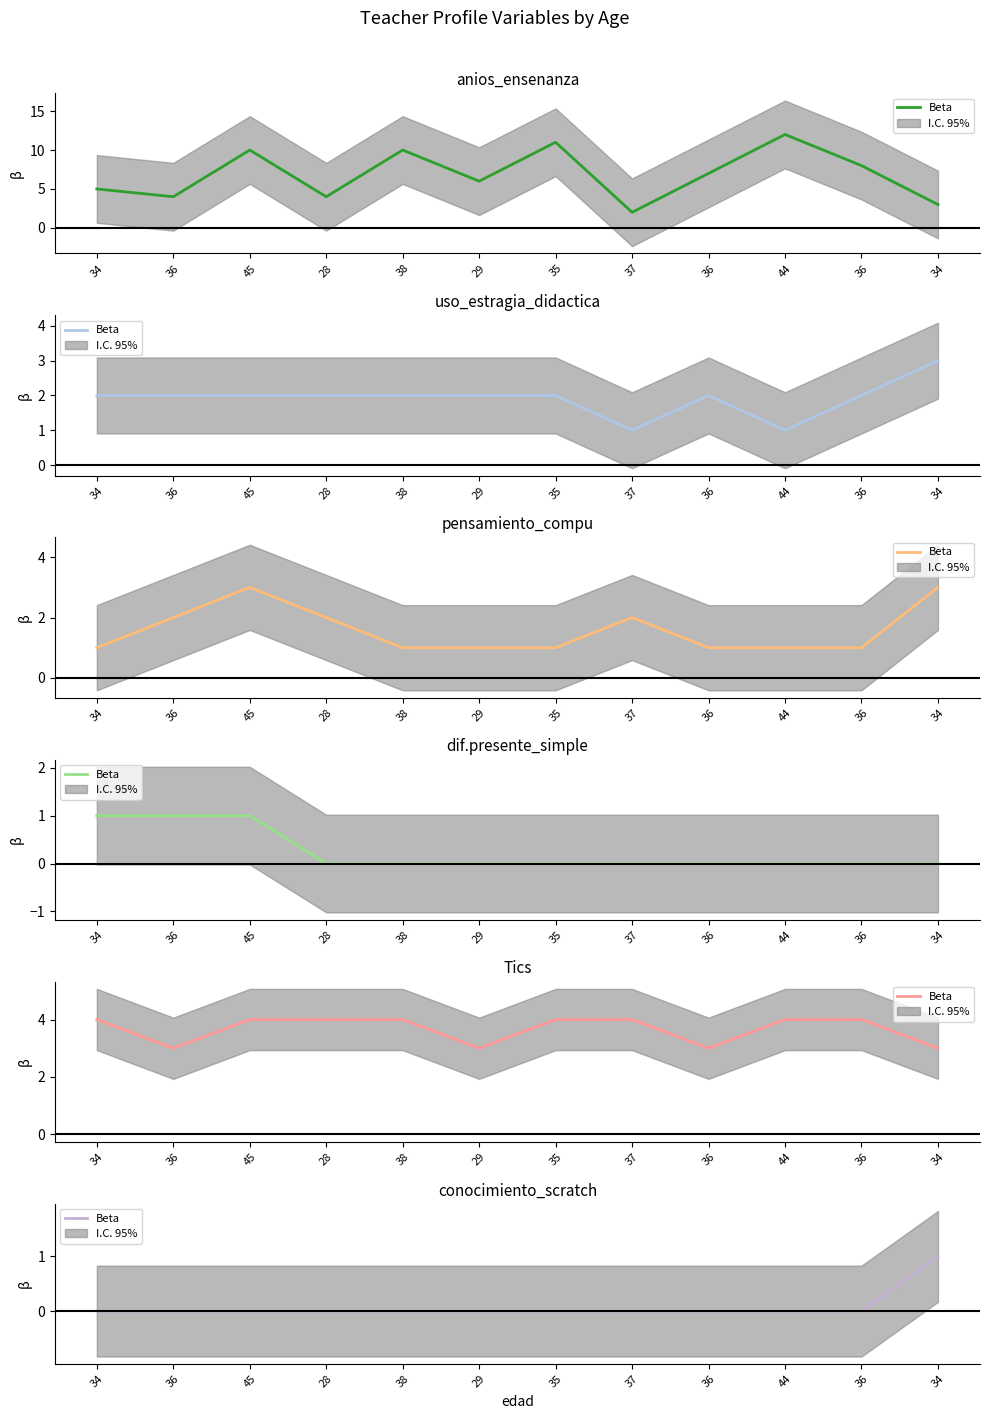

True or false: the data has more than 1 interior local peaks.

False